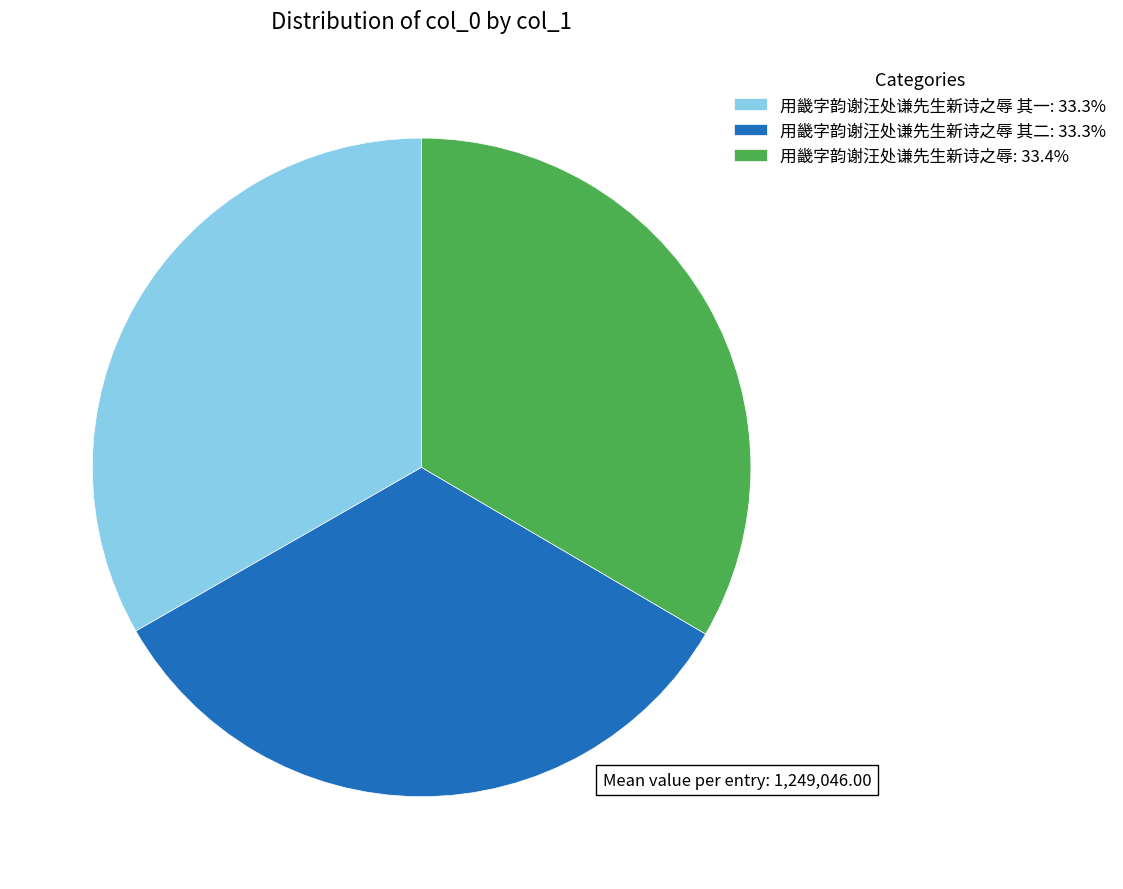

What is the ratio of the value at 用畿字韵谢汪处谦先生新诗之辱 其二: 33.3% to the value at 用畿字韵谢汪处谦先生新诗之辱 其一: 33.3%?

1.0